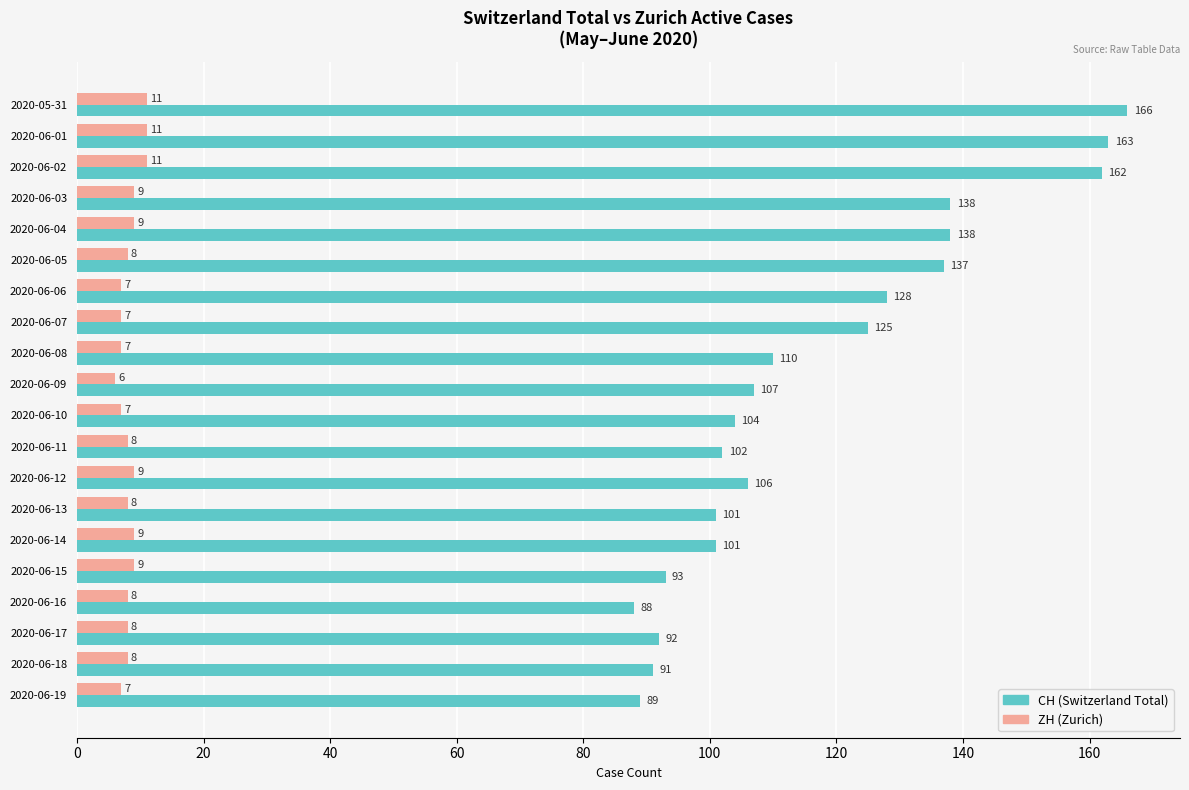

Count the number of data series in this chart.

2